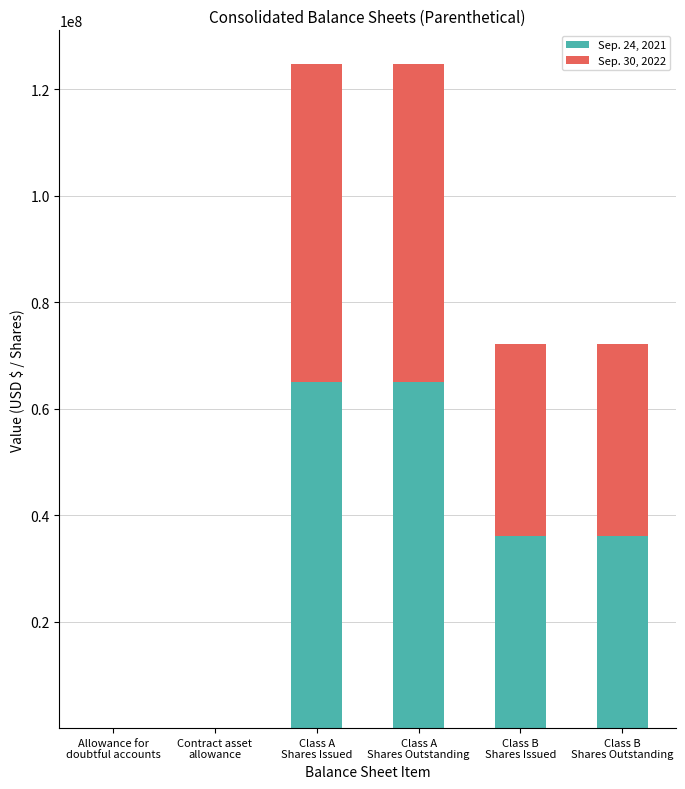

Are the bars grouped side by side (vs. stacked)?

No